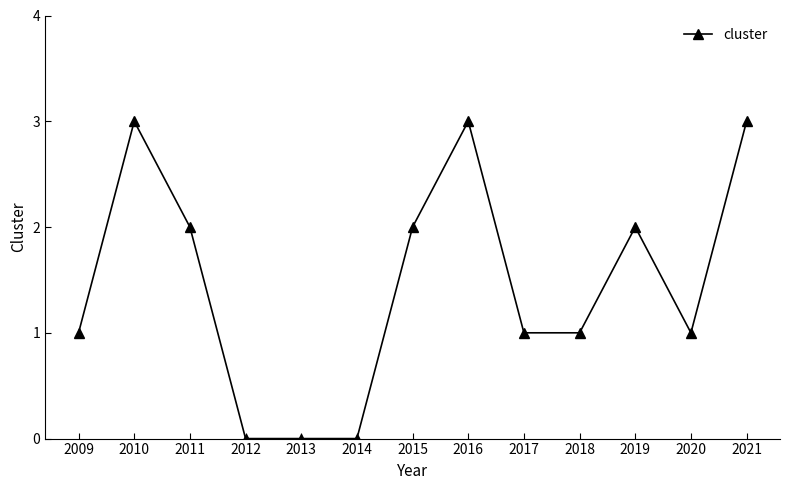

Reading left to right, what are all the values shown in this chart?

2009=1	2010=3	2011=2	2012=0	2013=0	2014=0	2015=2	2016=3	2017=1	2018=1	2019=2	2020=1	2021=3